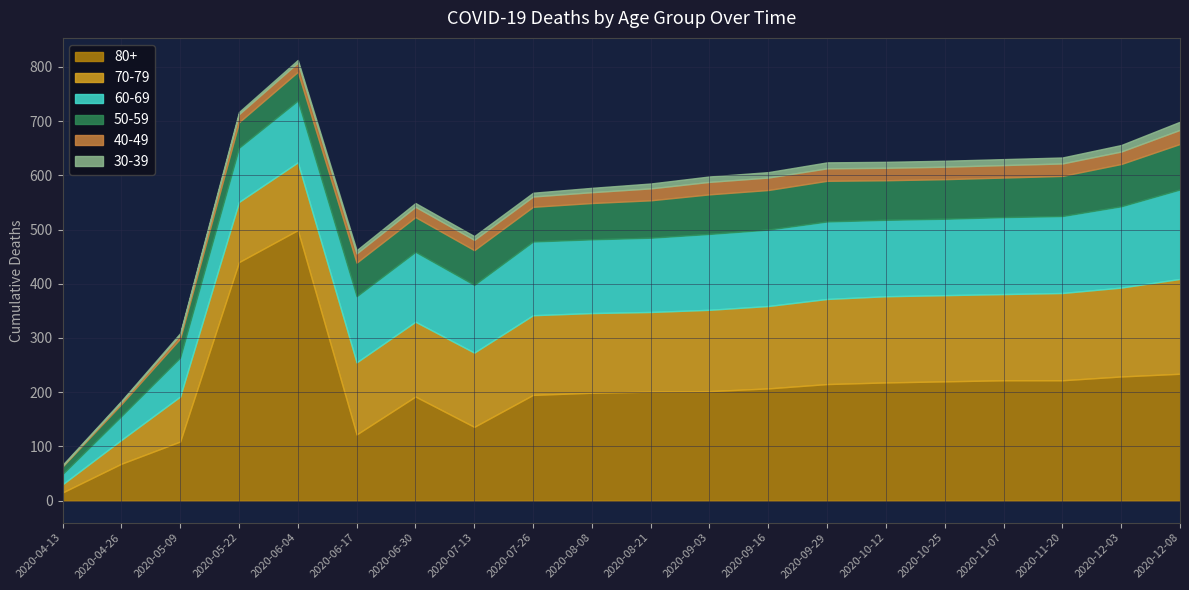

What is the label of the 18th point from the right?

2020-05-09